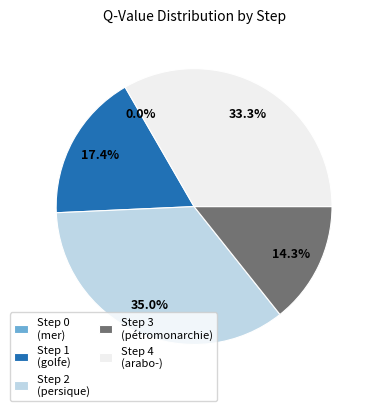

True or false: Step 2
(persique) accounts for 28% of the total.

False